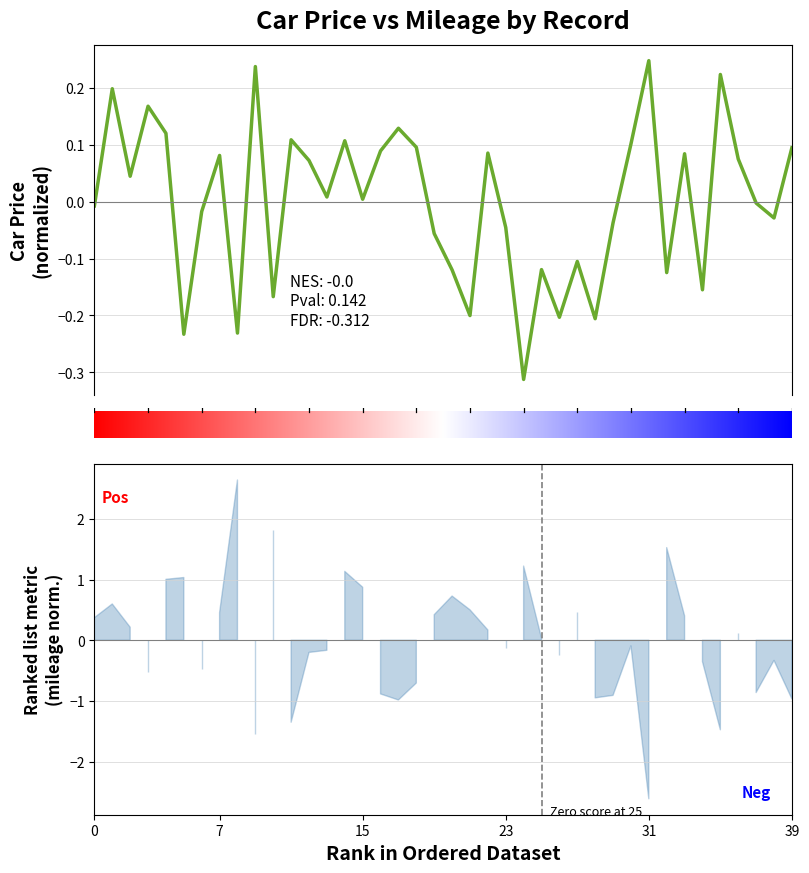

Reading right to left, extract all data points from this chart.

avg_car_price: 0.1	-0.0	-0.0	0.1	0.2	-0.2	0.1	-0.1	0.2	0.1	-0.0	-0.2	-0.1	-0.2	-0.1	-0.3	-0.0	0.1	-0.2	-0.1	-0.1	0.1	0.1	0.1	0.0	0.1	0.0	0.1	0.1	-0.2	0.2	-0.2	0.1	-0.0	-0.2	0.1	0.2	0.0	0.2	-0.0
avg_mileage: -1.0	-0.3	-0.9	0.1	-1.5	-0.4	0.4	1.5	-2.6	-0.1	-0.9	-0.9	0.5	-0.2	0.0	1.2	-0.1	0.2	0.5	0.7	0.4	-0.7	-1.0	-0.9	0.9	1.1	-0.2	-0.2	-1.3	1.8	-1.5	2.6	0.5	-0.5	1.0	1.0	-0.5	0.2	0.6	0.4